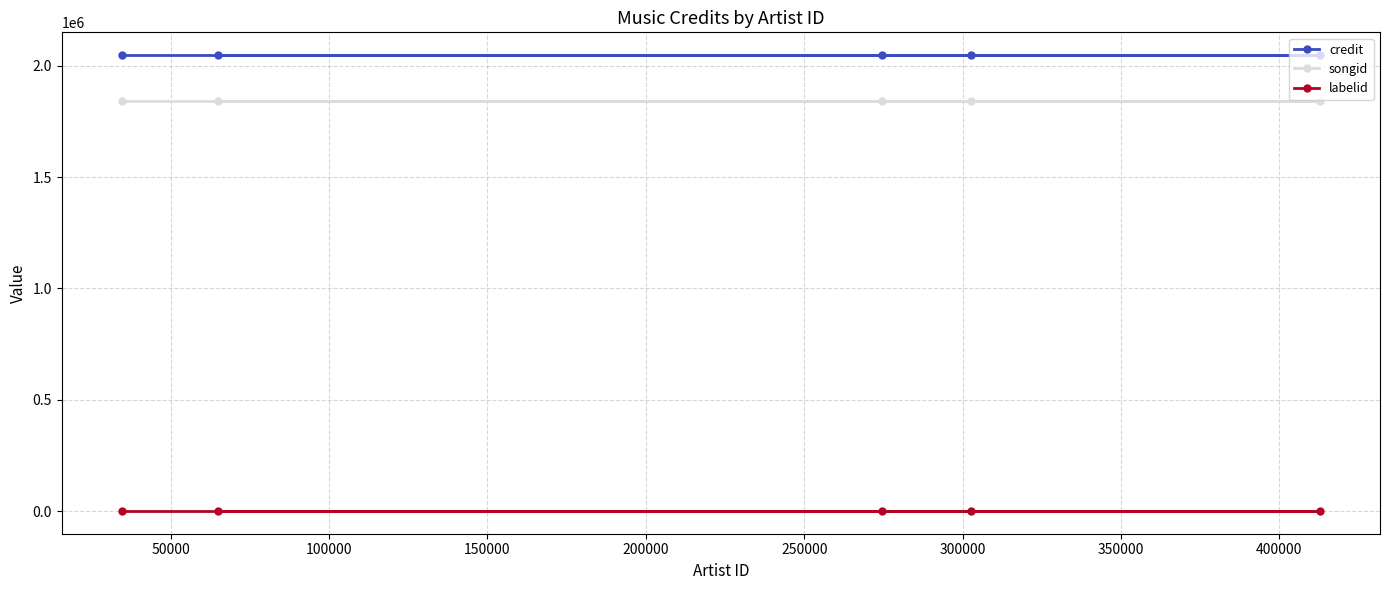

List the series in order of their peak value, highest first.

credit, songid, labelid